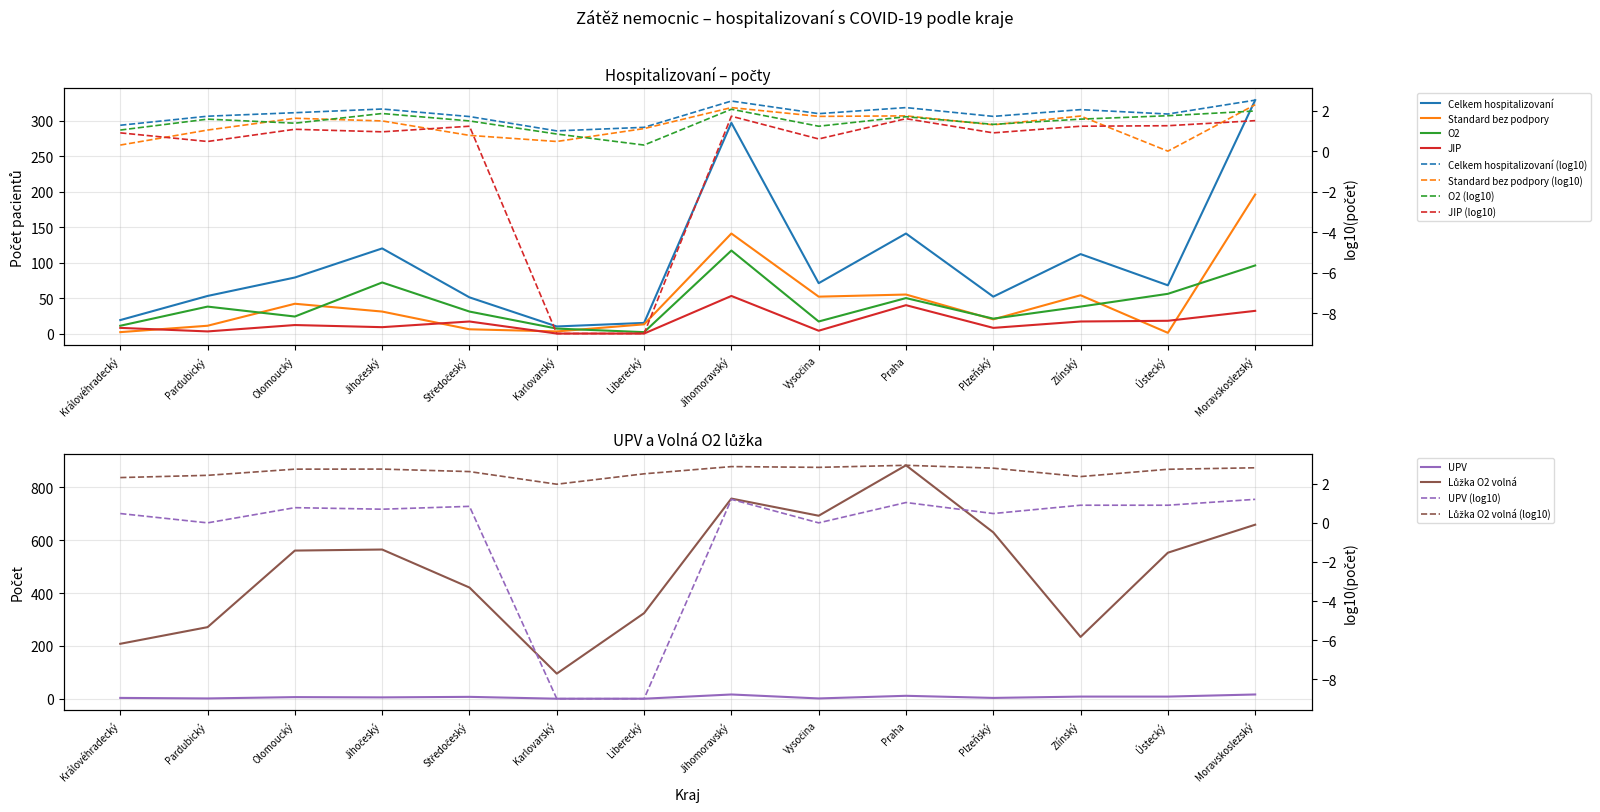

How many data points in Lůžka O2 volná are above 561?

6